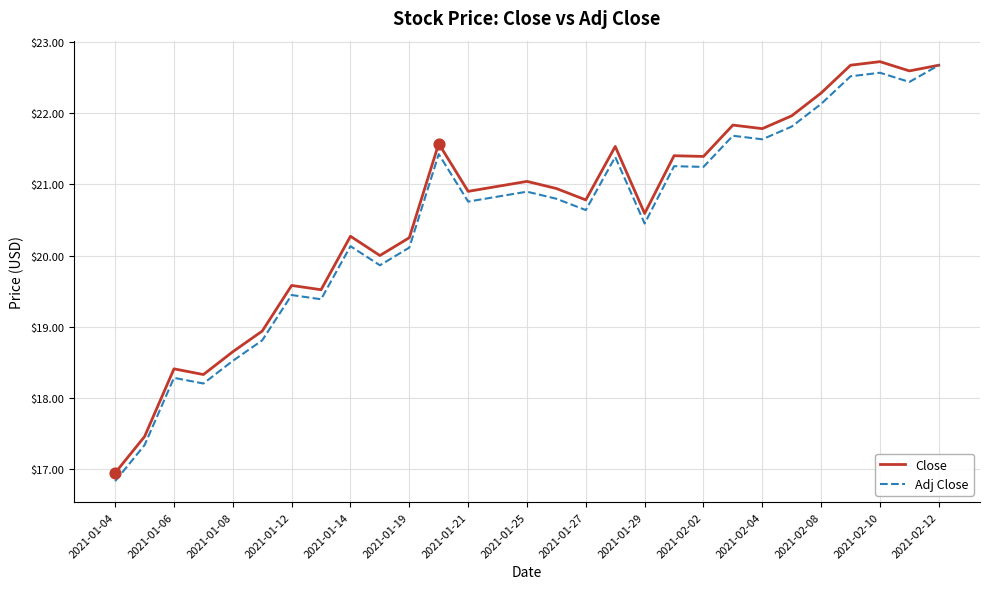

What is the maximum value shown in the chart?

22.7